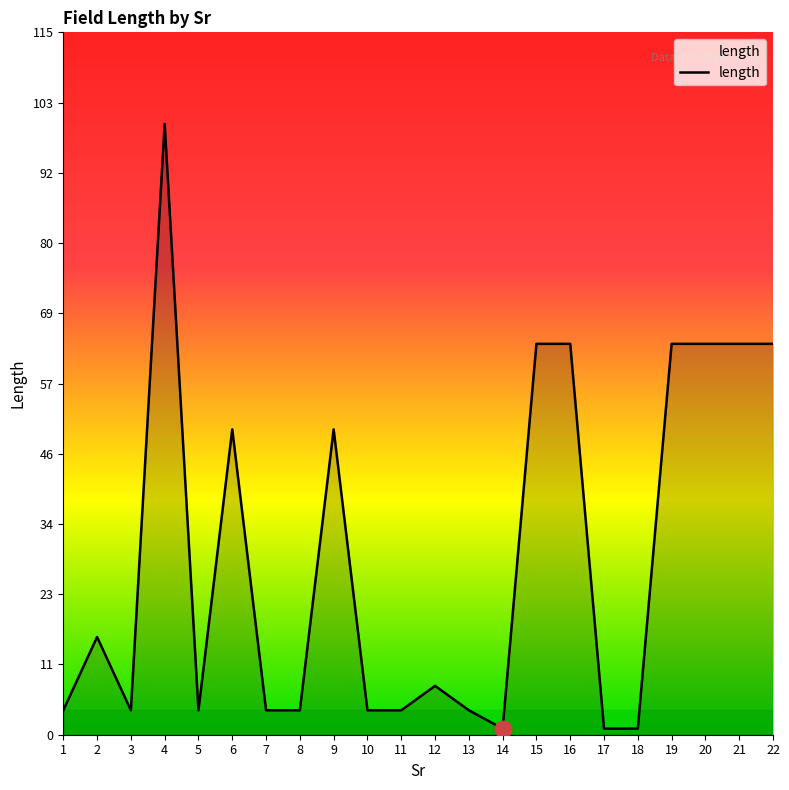

True or false: the data shows 4 at 7.

True